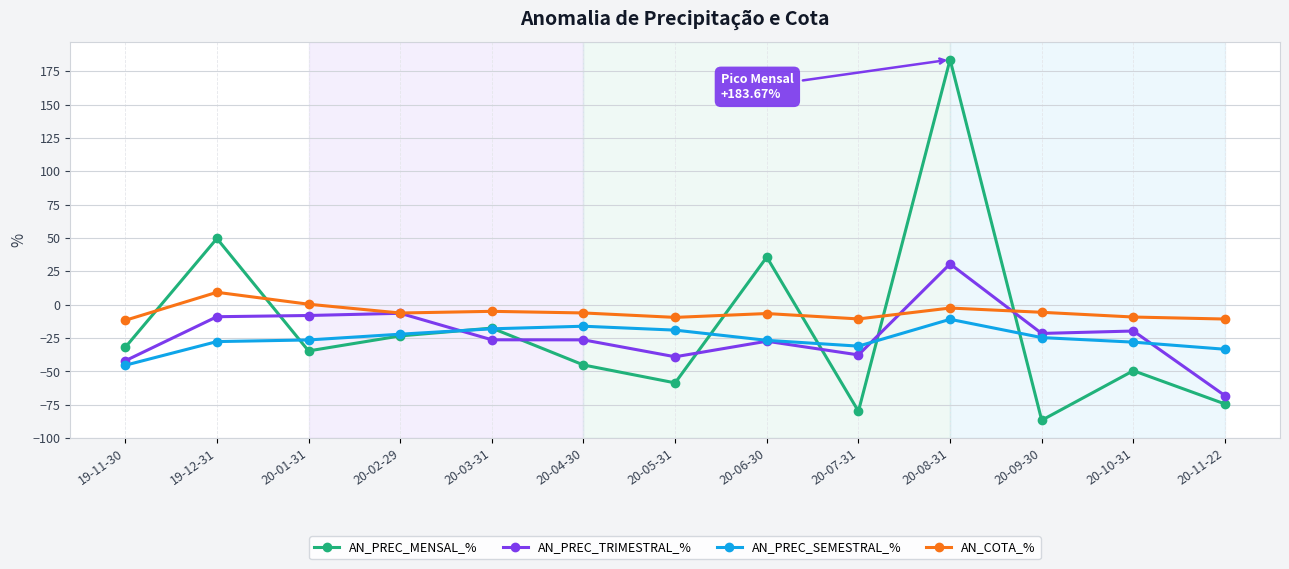

List the series in order of their peak value, lowest first.

AN_PREC_SEMESTRAL_%, AN_COTA_%, AN_PREC_TRIMESTRAL_%, AN_PREC_MENSAL_%